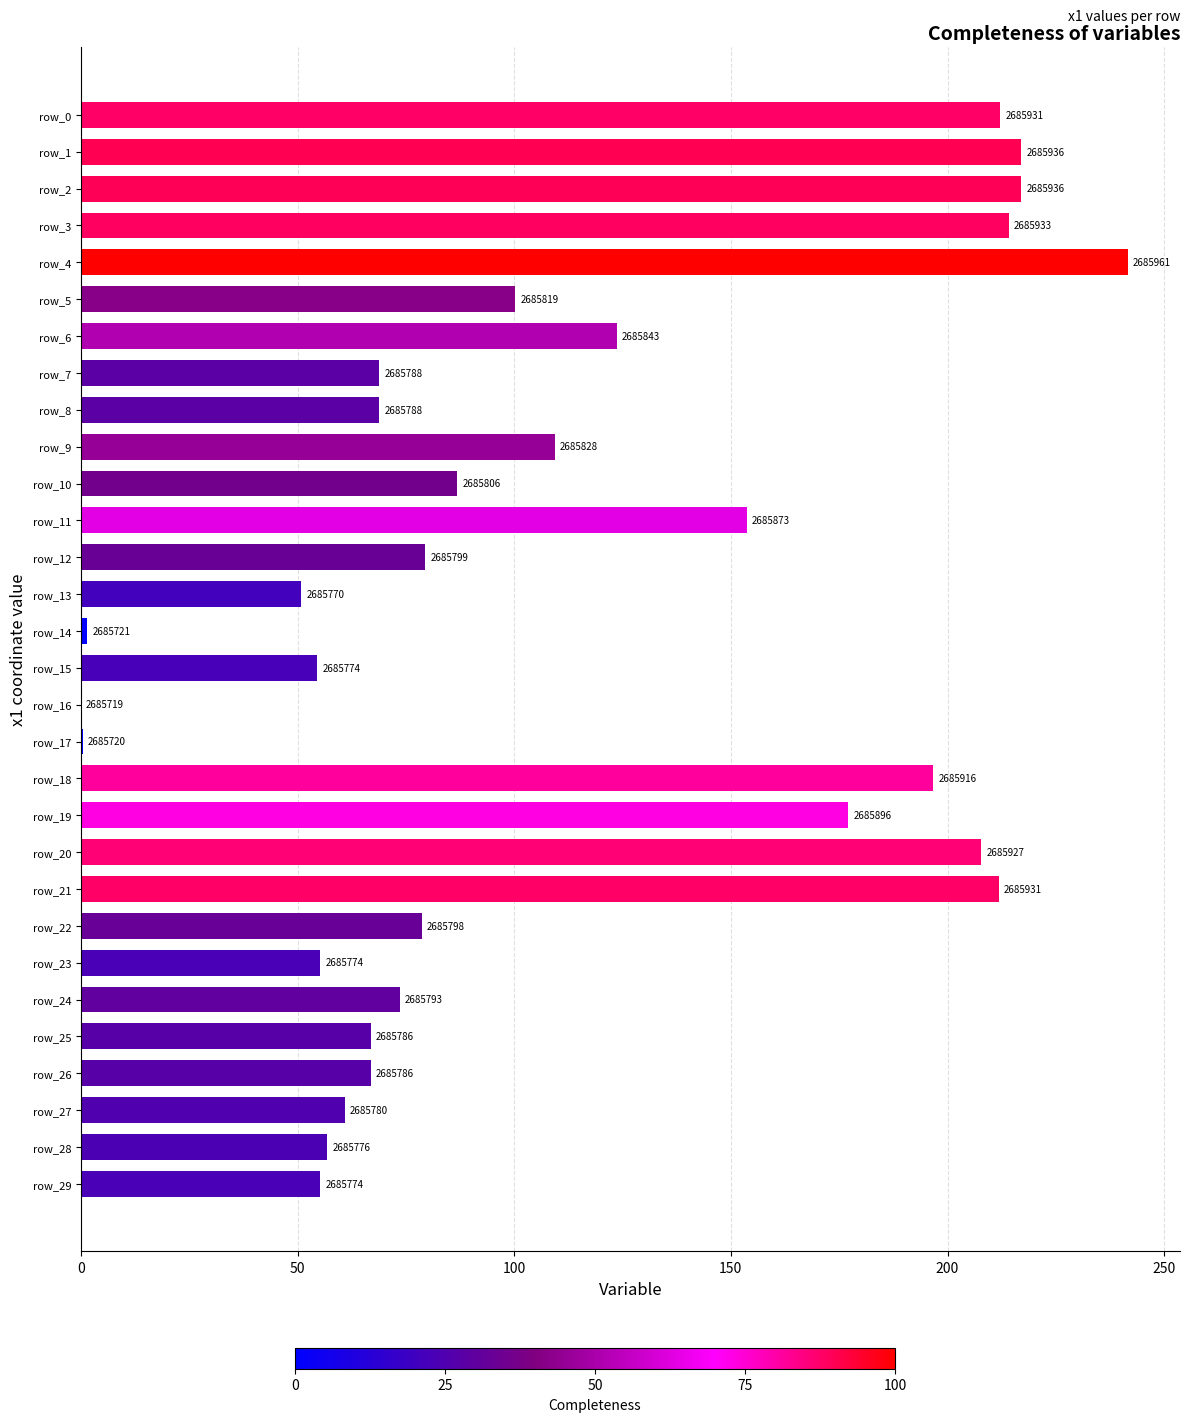

Are the bars horizontal?

Yes